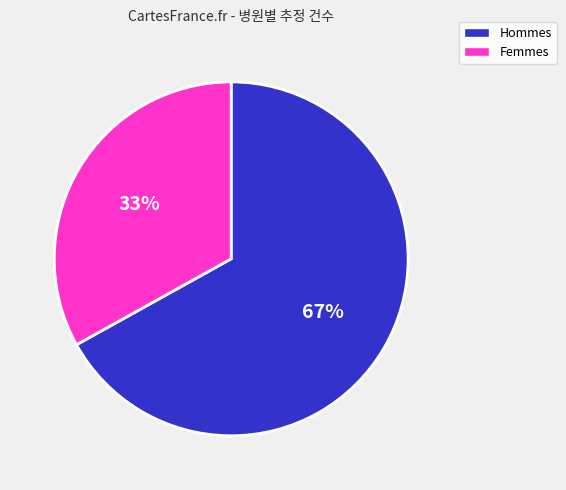

To the nearest percent, what is the average slice percentage?

50%